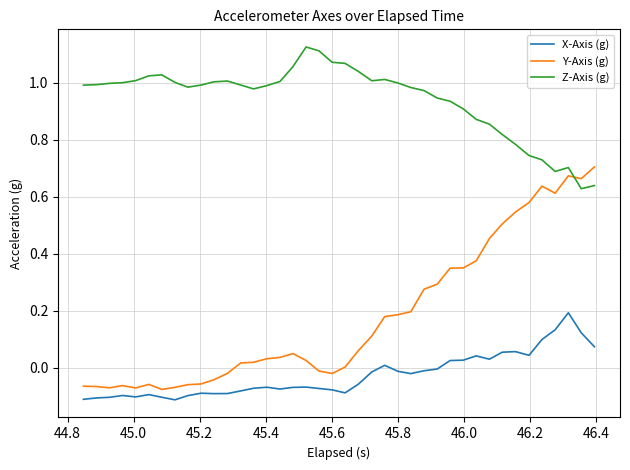

List the series in order of their peak value, lowest first.

X-Axis (g), Y-Axis (g), Z-Axis (g)